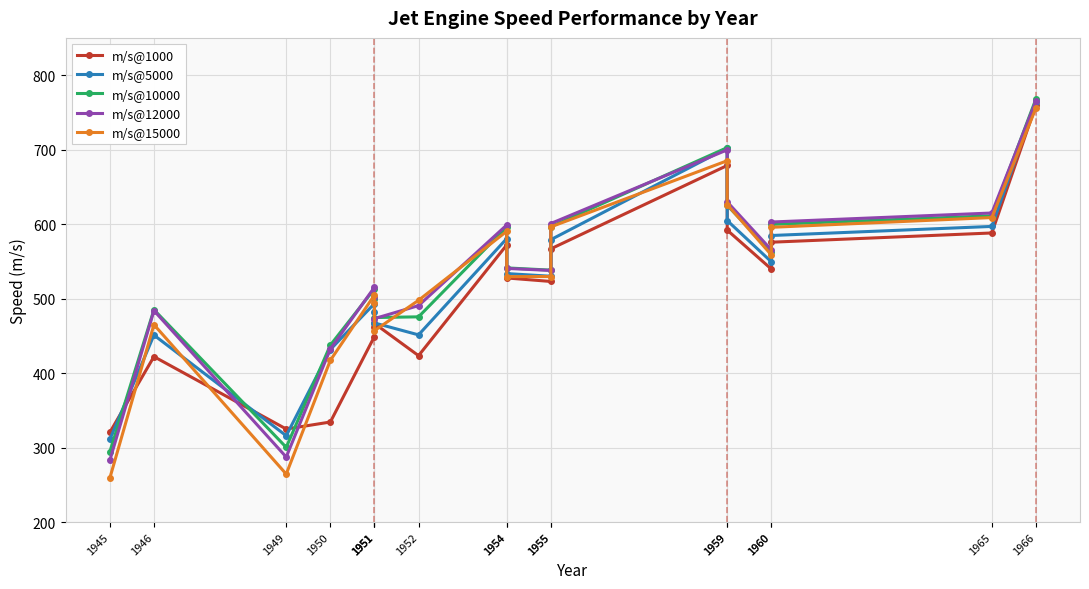

How many lines are shown in the chart?

5